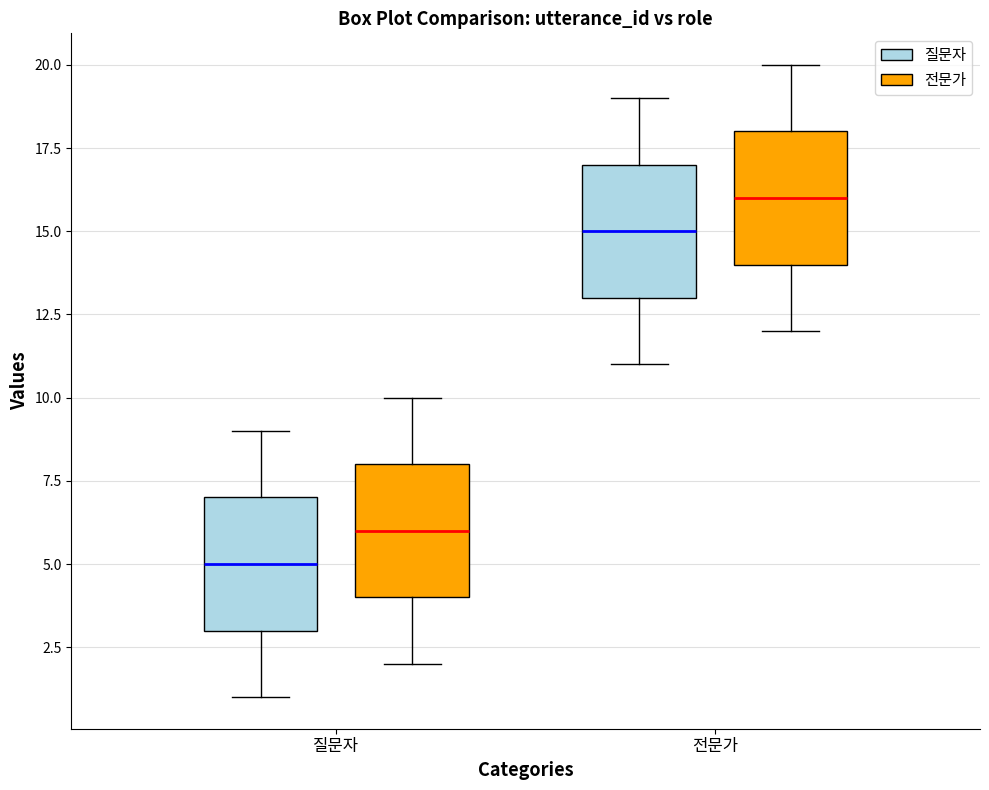

Where does the median line of the box for 전문가 (전문가) sit on the y-axis? The values are not printed on the chart, so give them approximately, as read against the axis.

16